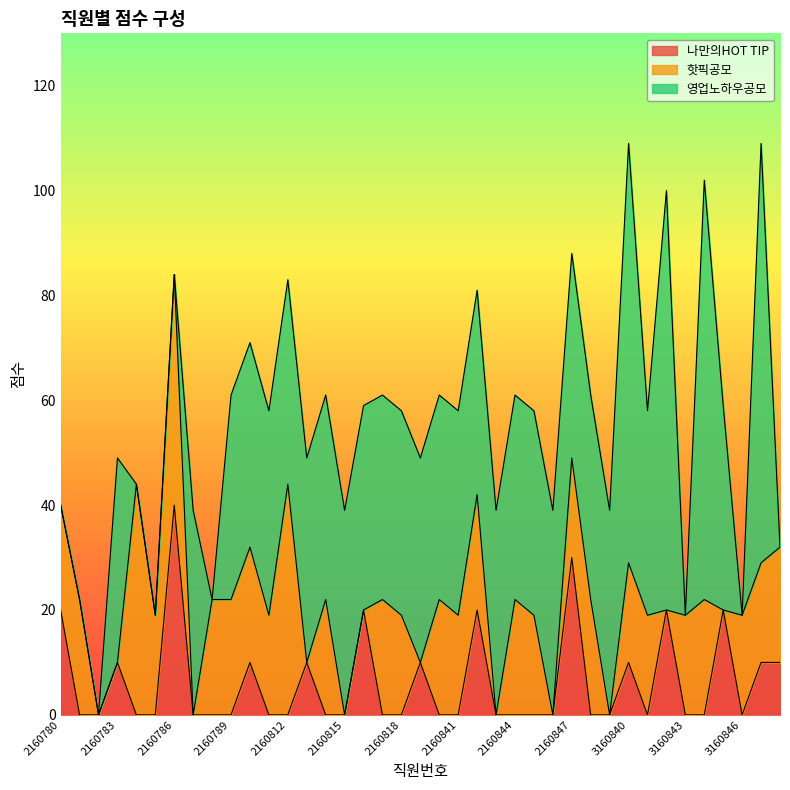

What is the value of the 영업노하우공모 point at the 14th from the left?

39